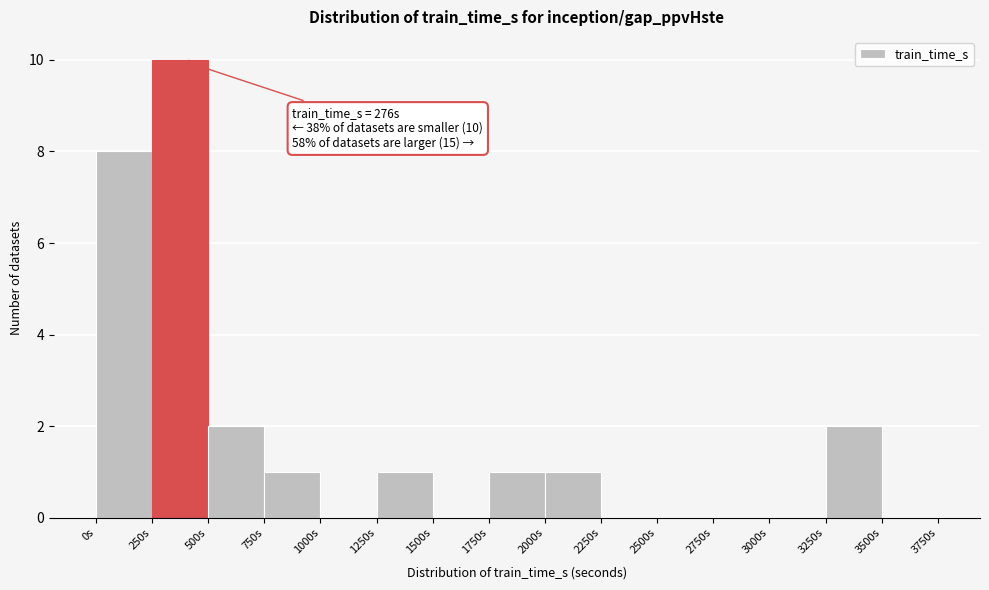

Over which range of the x-axis is the bar tallest?

250 to 500